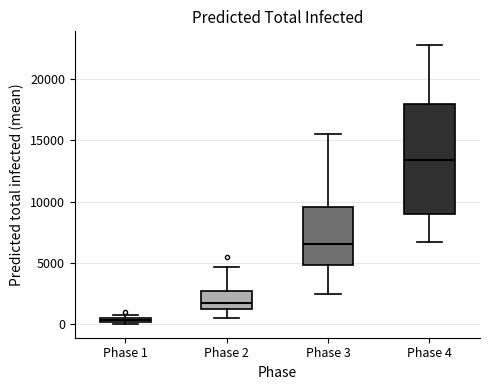

Which box's median line is the highest?

Phase 4